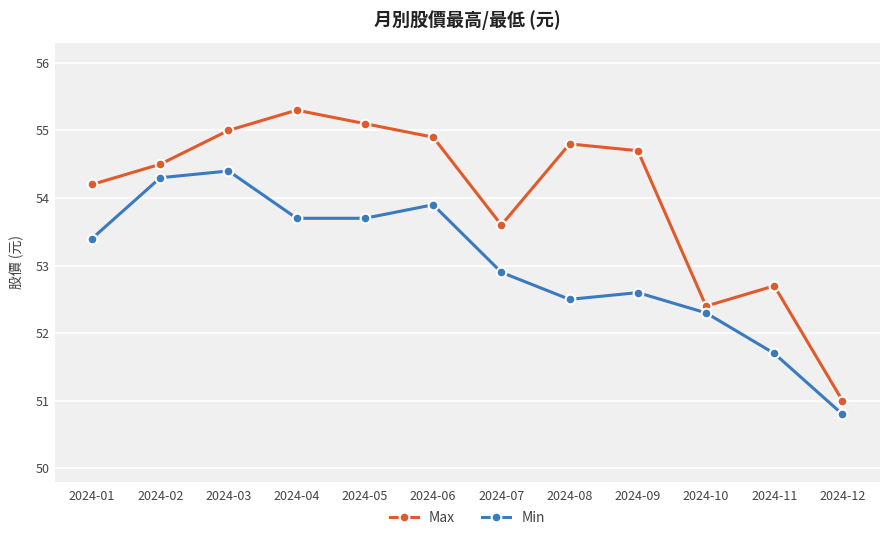

What is the difference between the maximum and minimum values in the Max series?

4.3